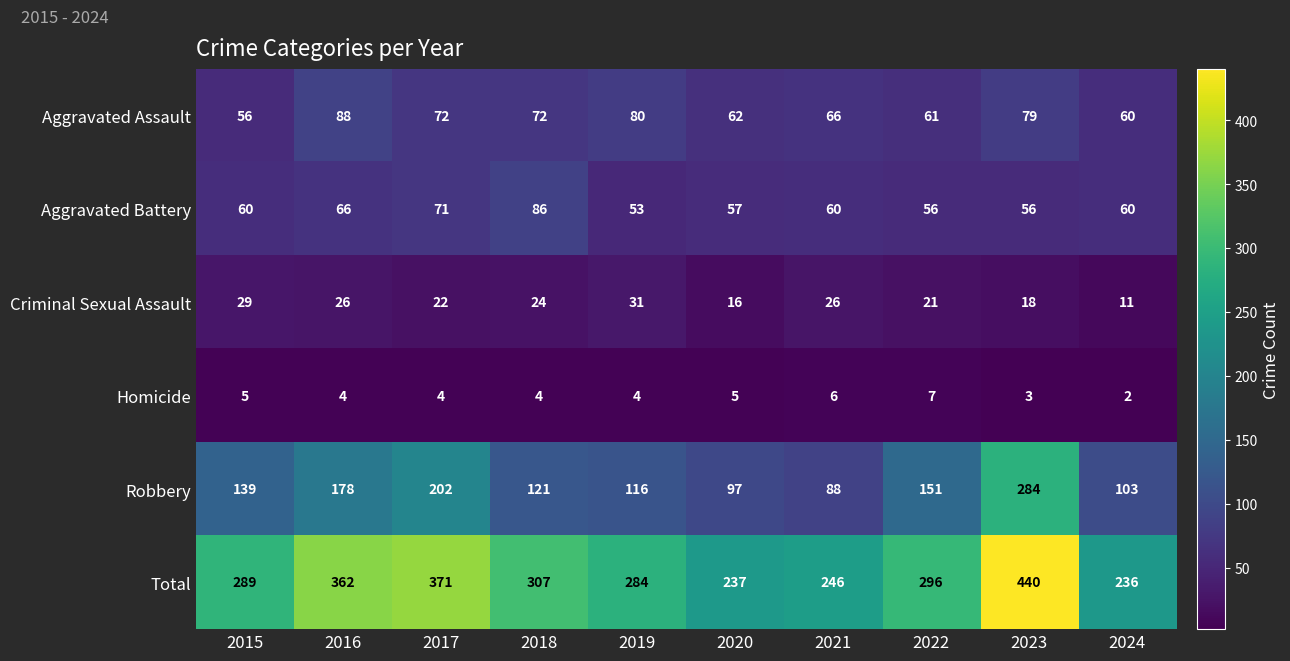

At which category does the chart reach its minimum across all series?

2024